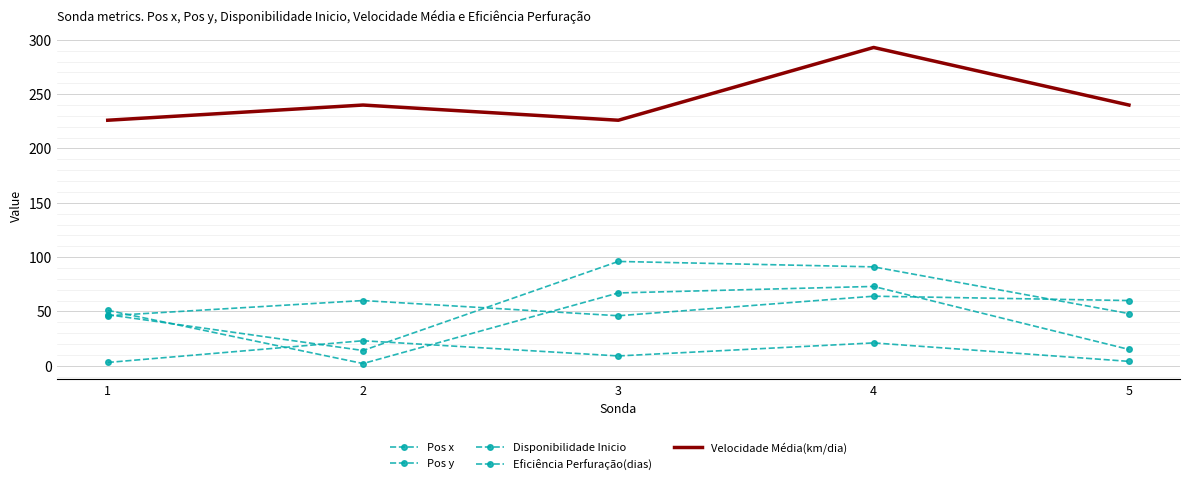

True or false: Disponibilidade Inicio and Eficiência Perfuração(dias) cross at least once.

False